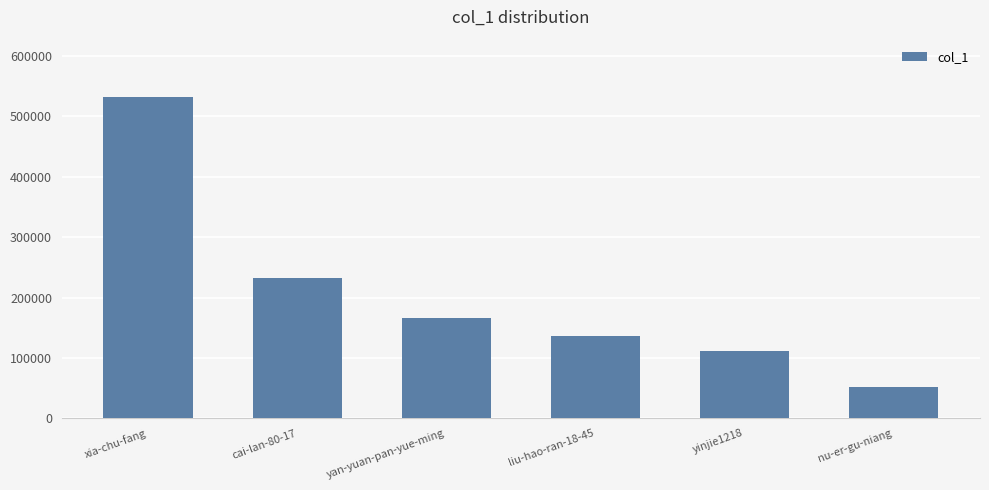

Rank the categories by value from lowest to highest.

nu-er-gu-niang, yinjie1218, liu-hao-ran-18-45, yan-yuan-pan-yue-ming, cai-lan-80-17, xia-chu-fang